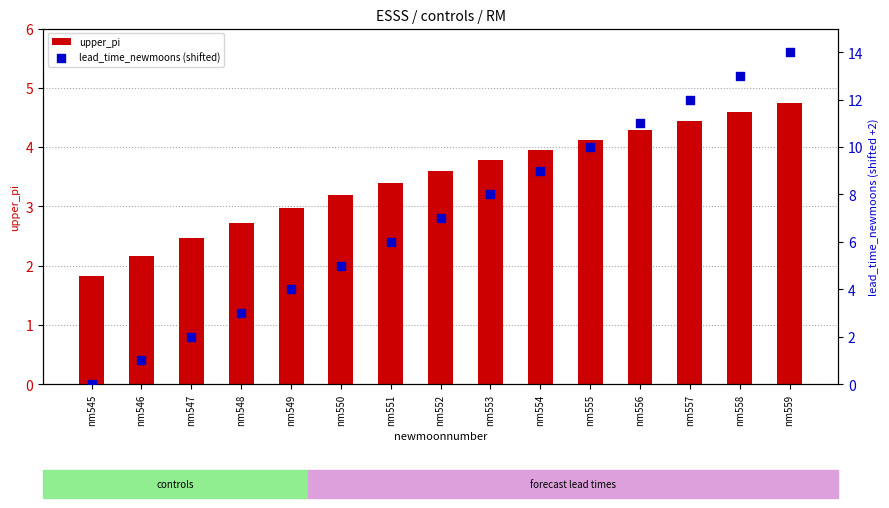

Which series contains the lowest Y value?

lead_time_newmoons (shifted)